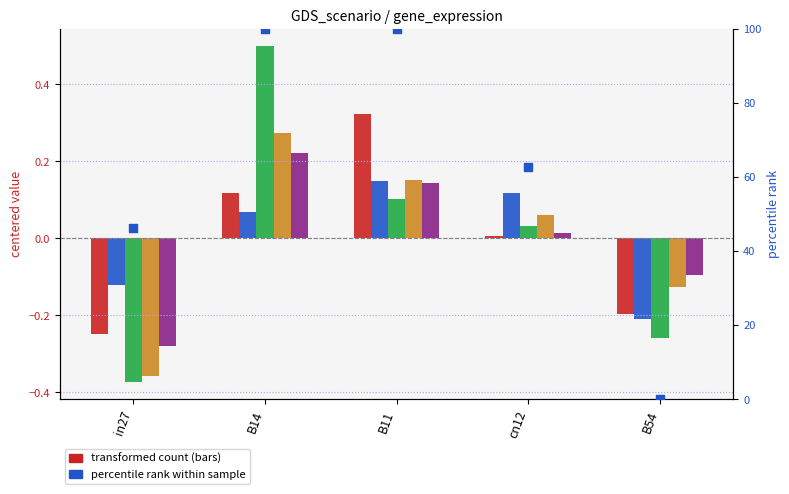

Which series contains the lowest Y value?

job668_scenario2_1398